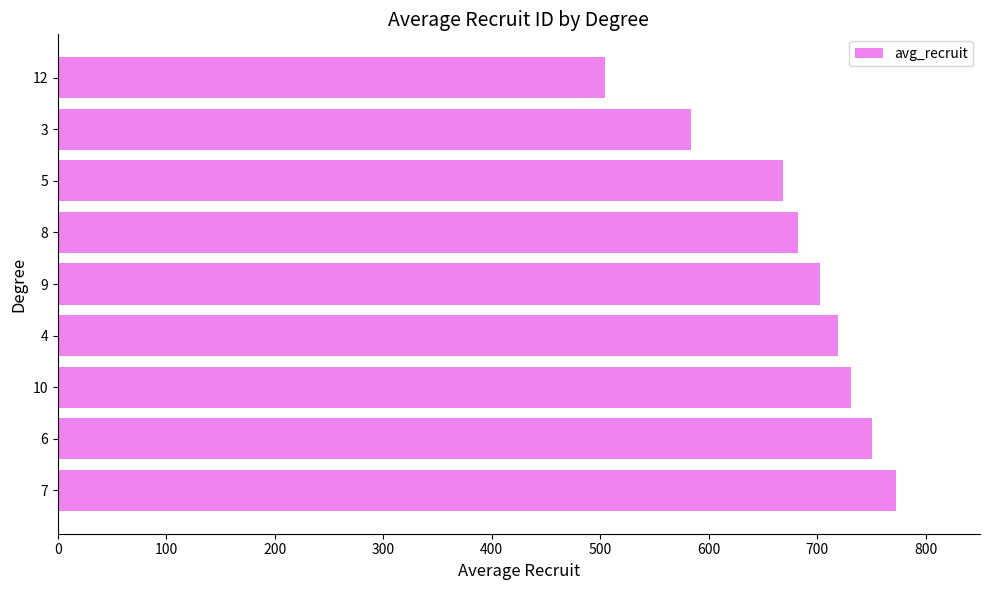

What is the minimum value shown in the chart?

504.0